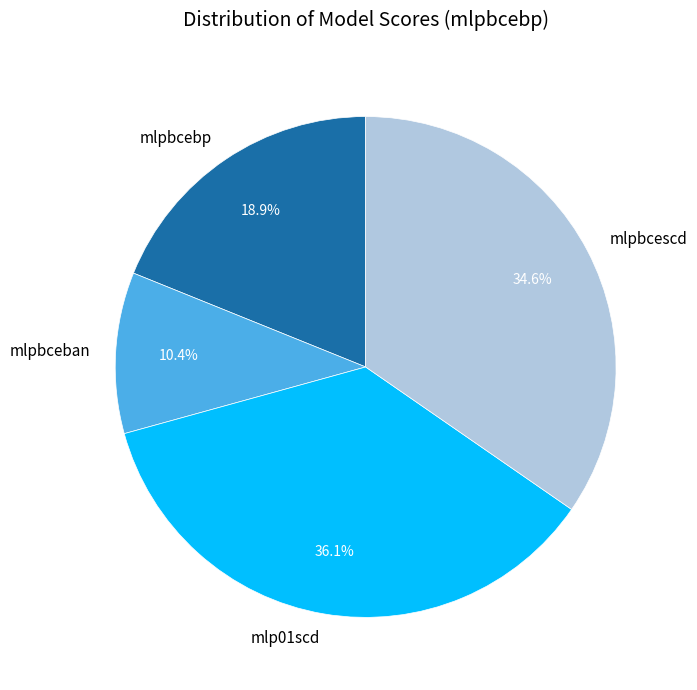

To the nearest percent, what is the difference between the largest and smallest slice percentages?

26%